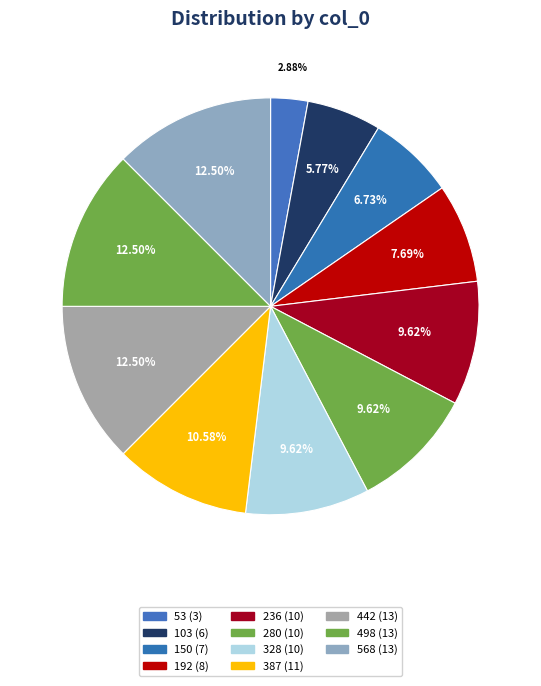

To the nearest percent, what percentage of the pie is 387?

11%